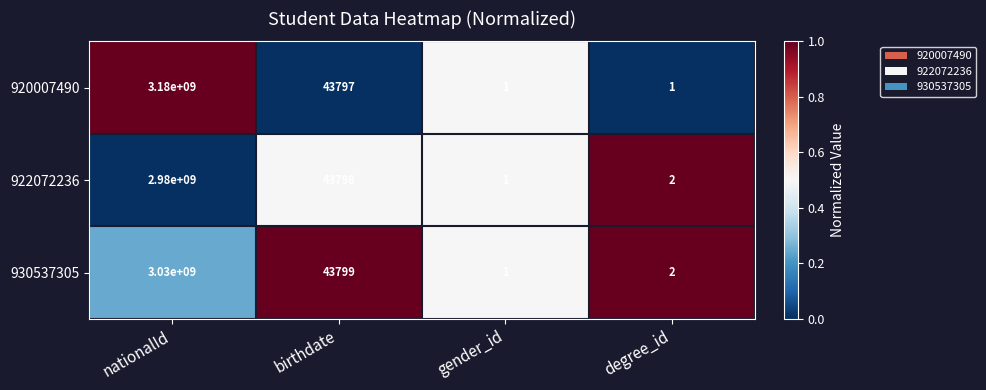

What is the average value of the 922072236 series?

745010950